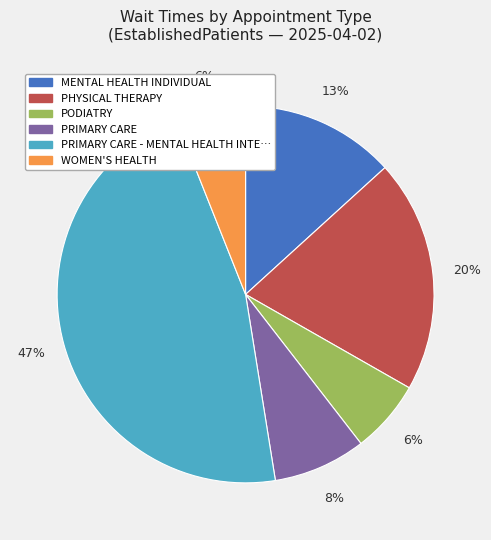

Is MENTAL HEALTH INDIVIDUAL the majority of the pie?

No